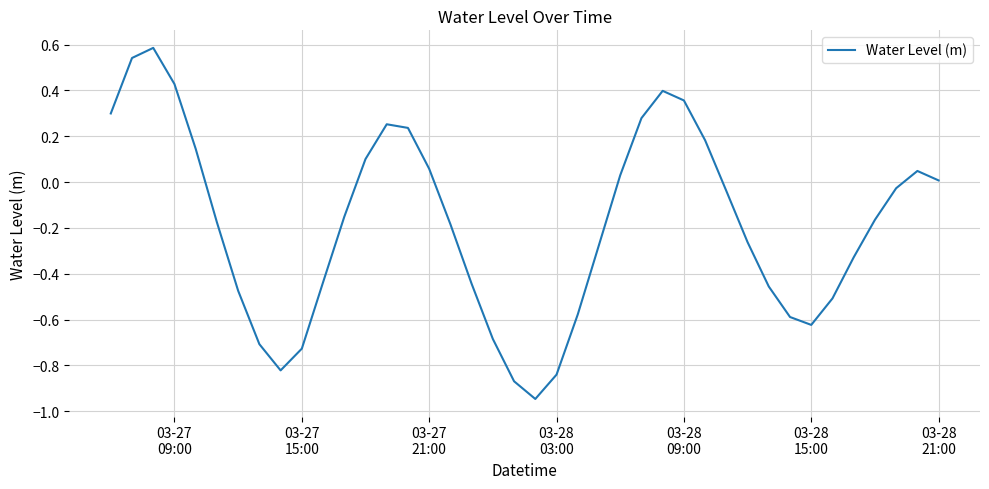

What is the maximum value shown in the chart?

0.6